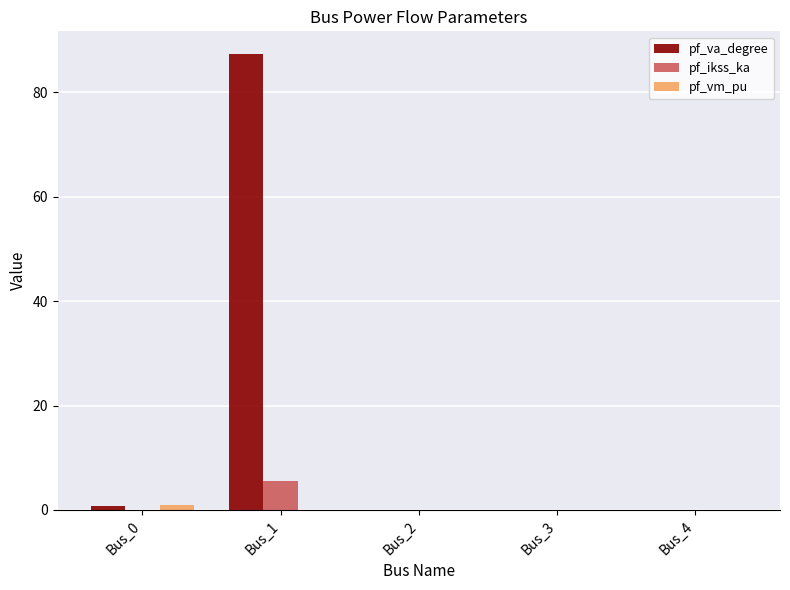

Which label corresponds to the largest value in the chart?

Bus_1